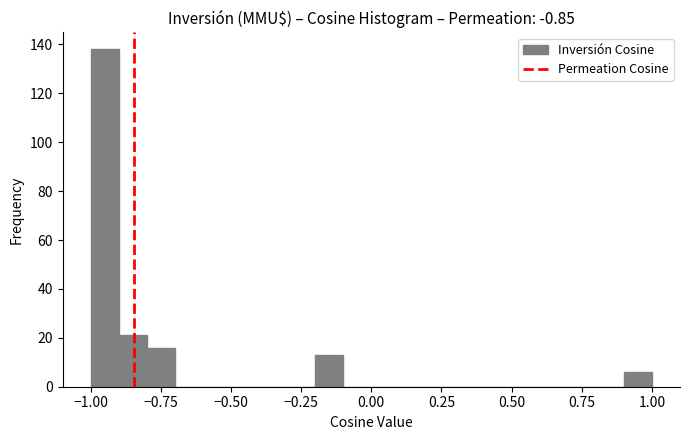

Around what value on the x-axis is the tallest bar? Give the approximate position of its centre, as read against the axis.

-0.95